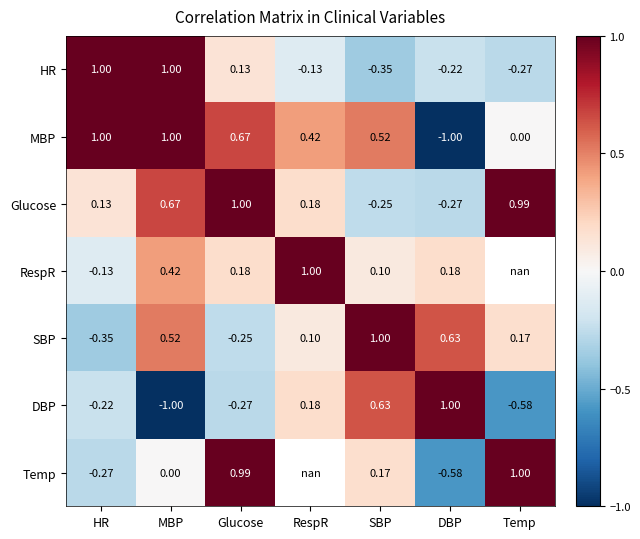

Count the number of categories in the chart.

7